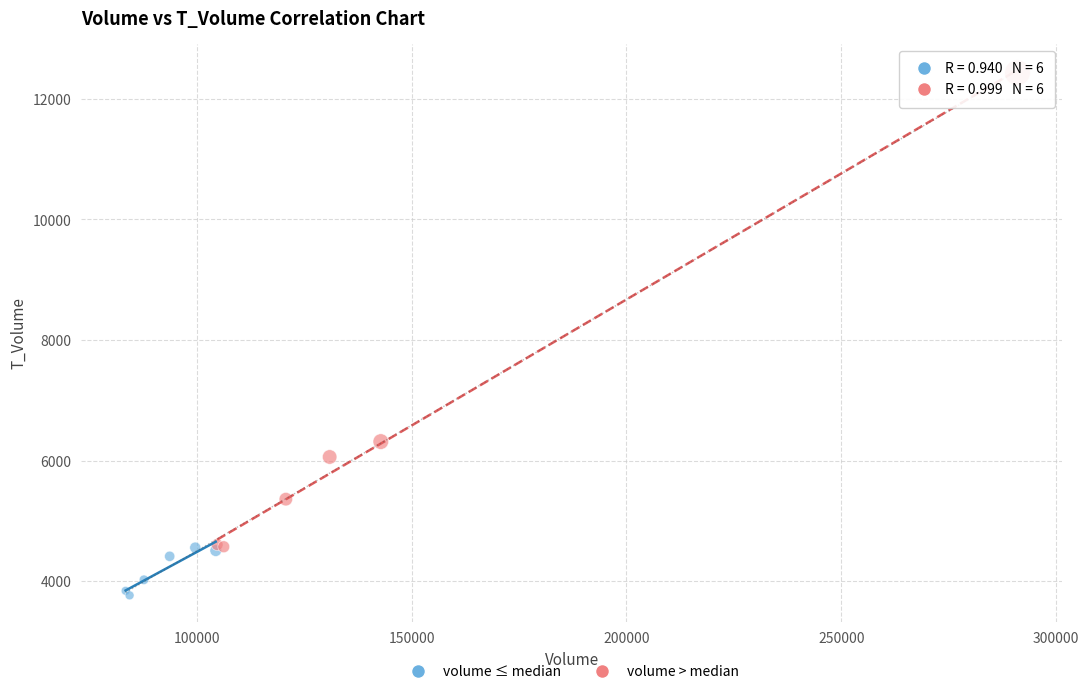

Which series has the largest Y range (max minus min)?

volume > median